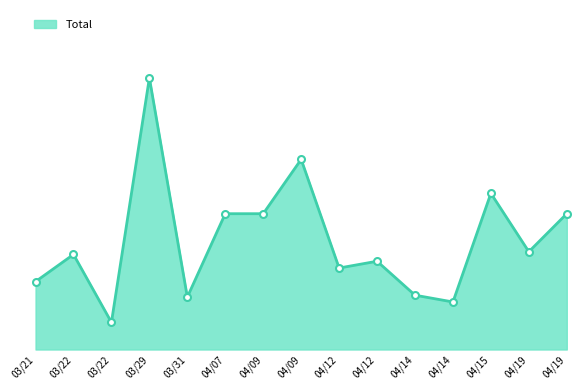

The value at 04/12 is 4.4. True or false?

False